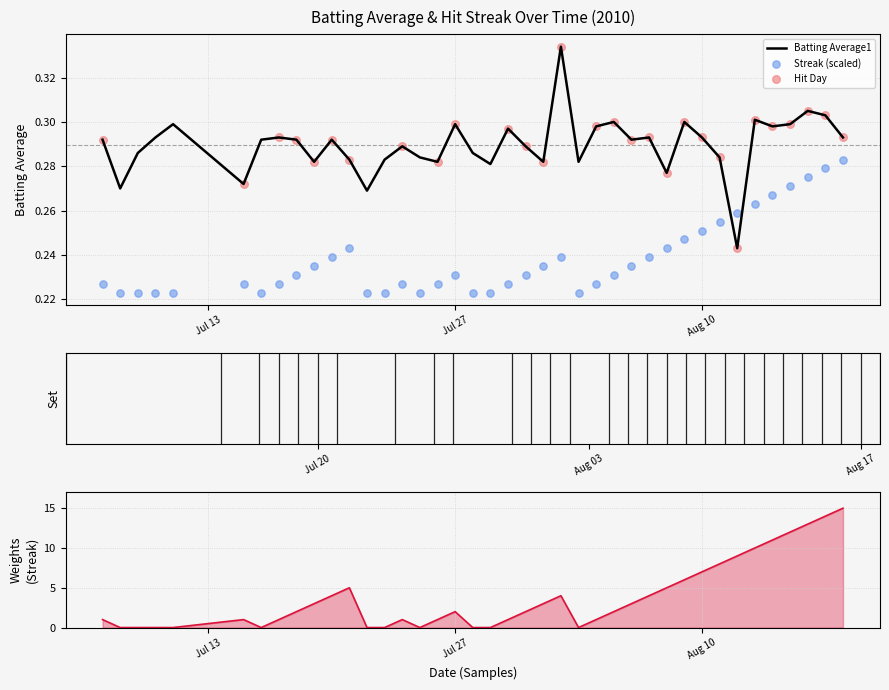

At how many categories does at least one series exceed 0?

40